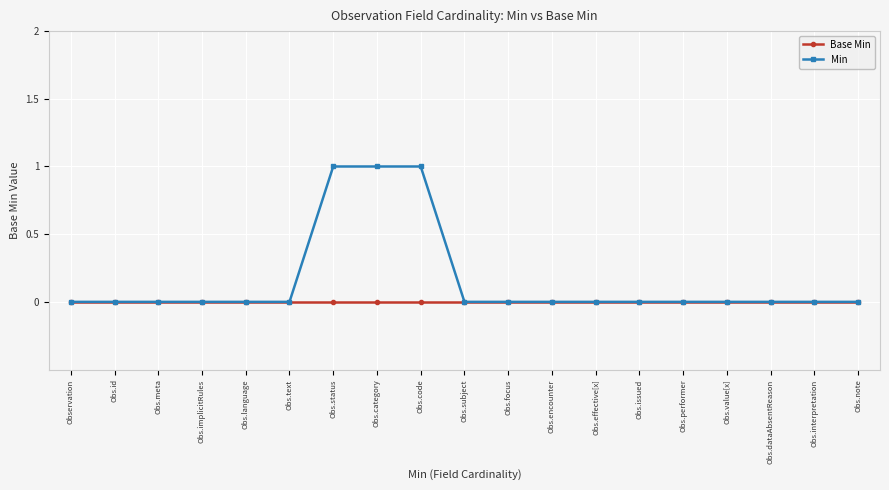

What are all the series names shown in the legend?

Base Min, Min